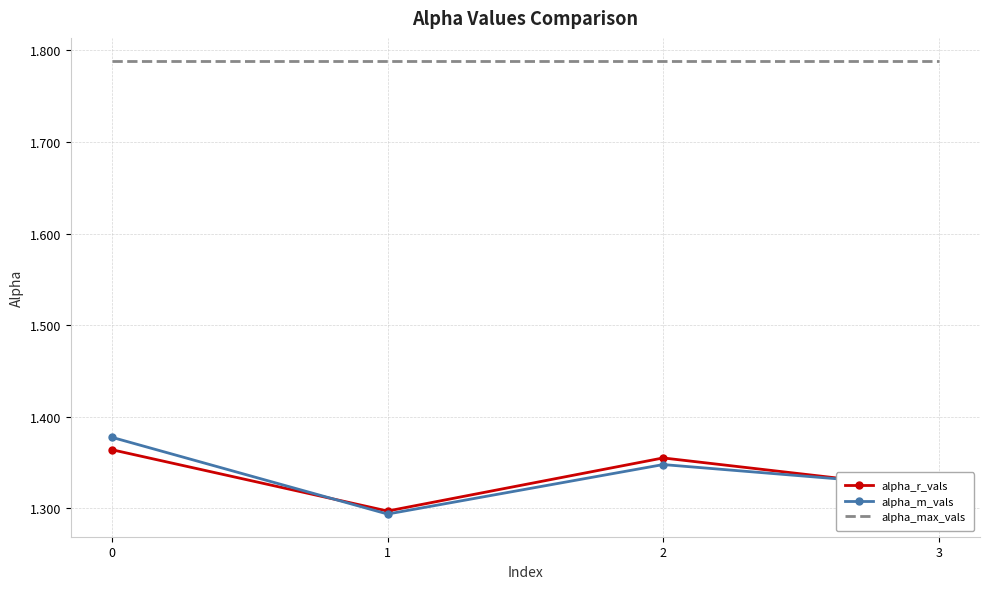

What is the total value across all series at 0?

4.5